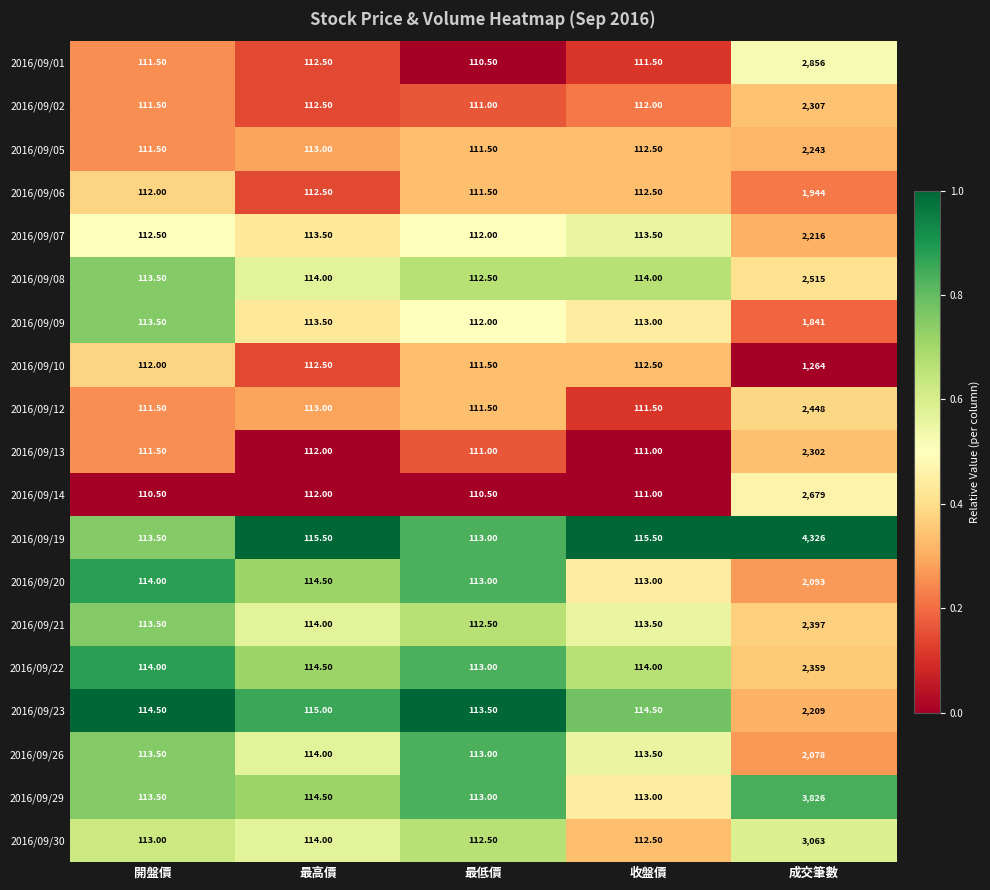

Is the value of 2016/09/10 at 最高價 greater than the value of 2016/09/13 at 最低價?

Yes